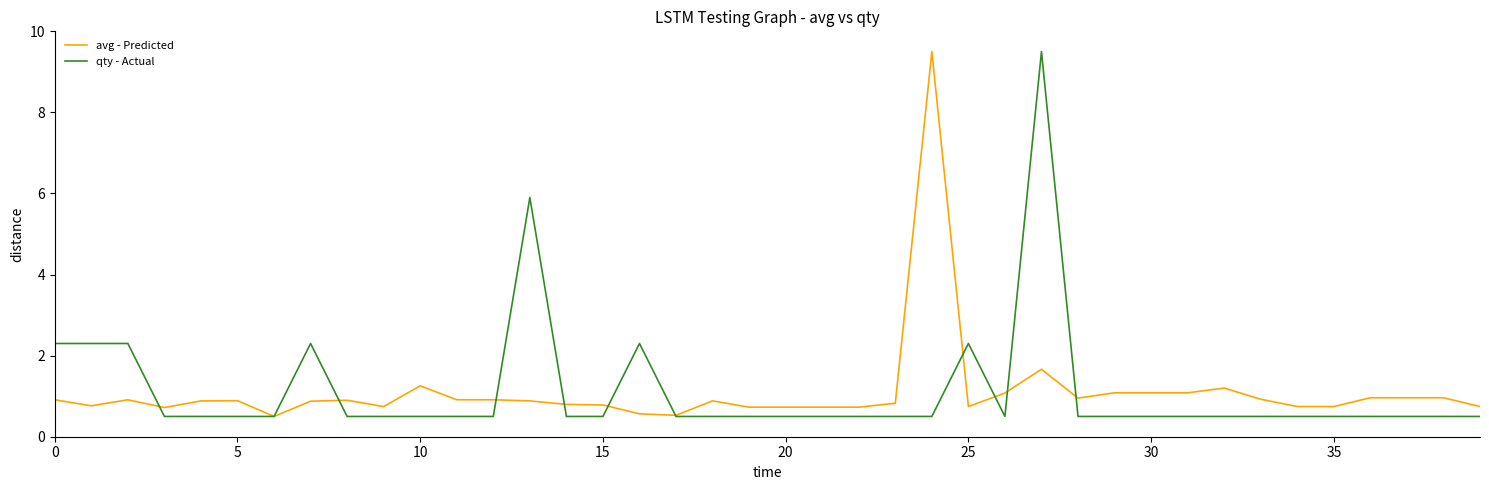

What is the highest value of the avg - Predicted series?

9.5